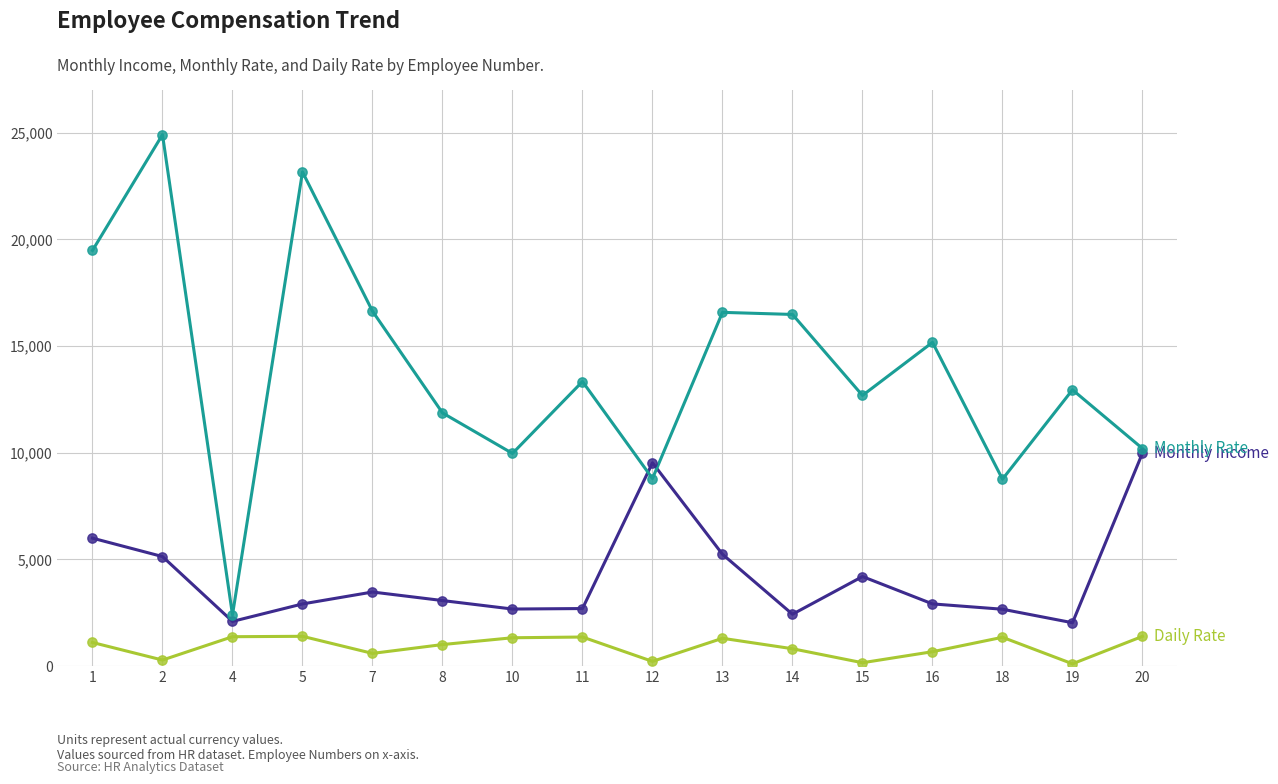

What is the greatest value displayed?

24907